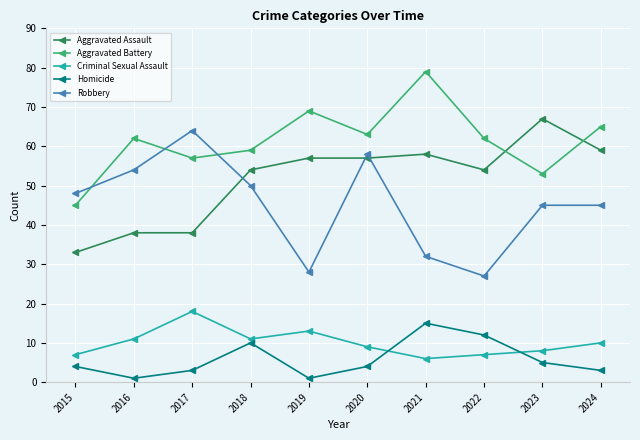

What is the sum of the Criminal Sexual Assault values at 2015 and 2022?

14